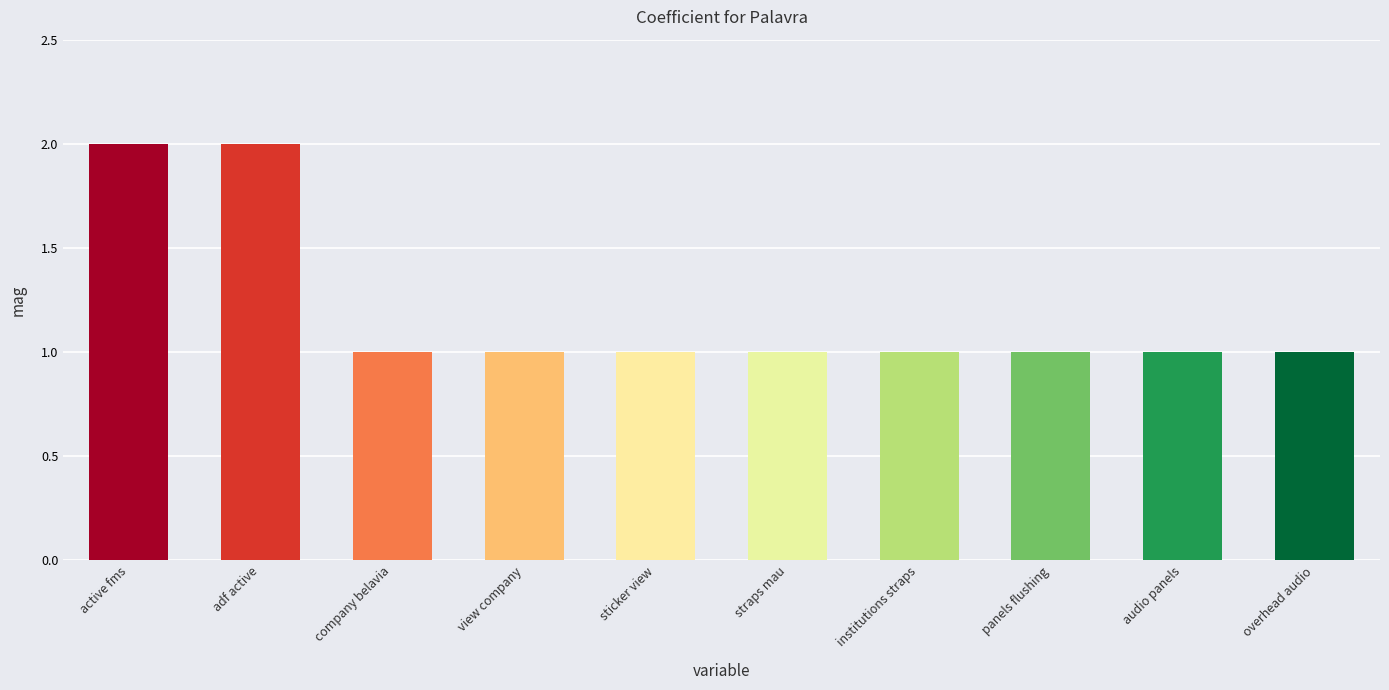

What is the change in value from active fms to audio panels?

-1